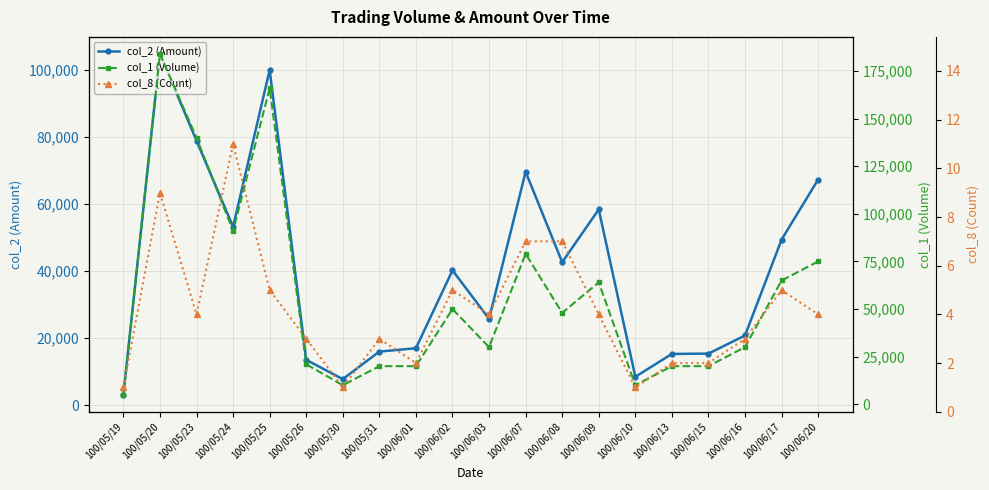

At how many categories does at least one series exceed 143284?

2